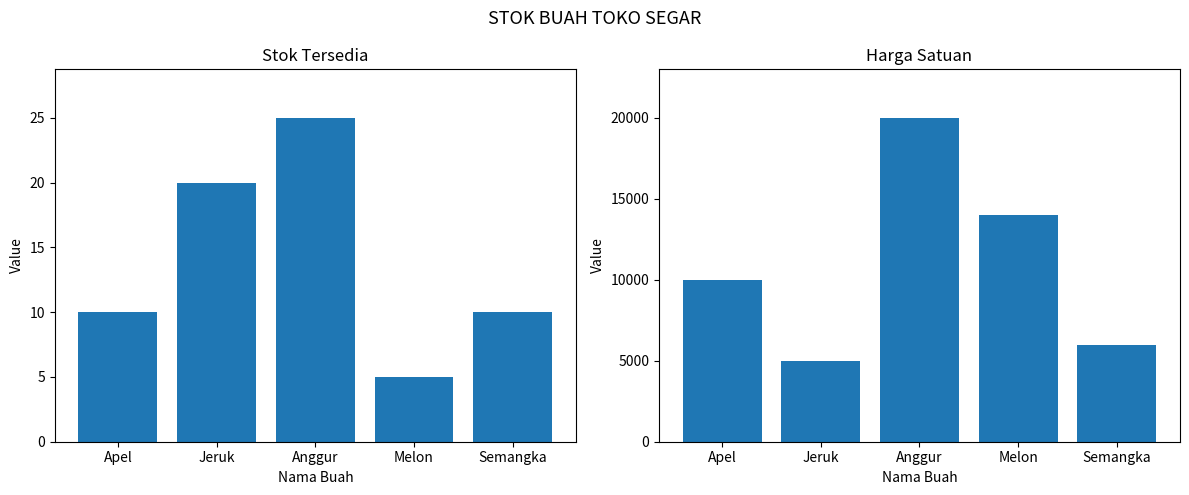

What position from the right is Melon?

2